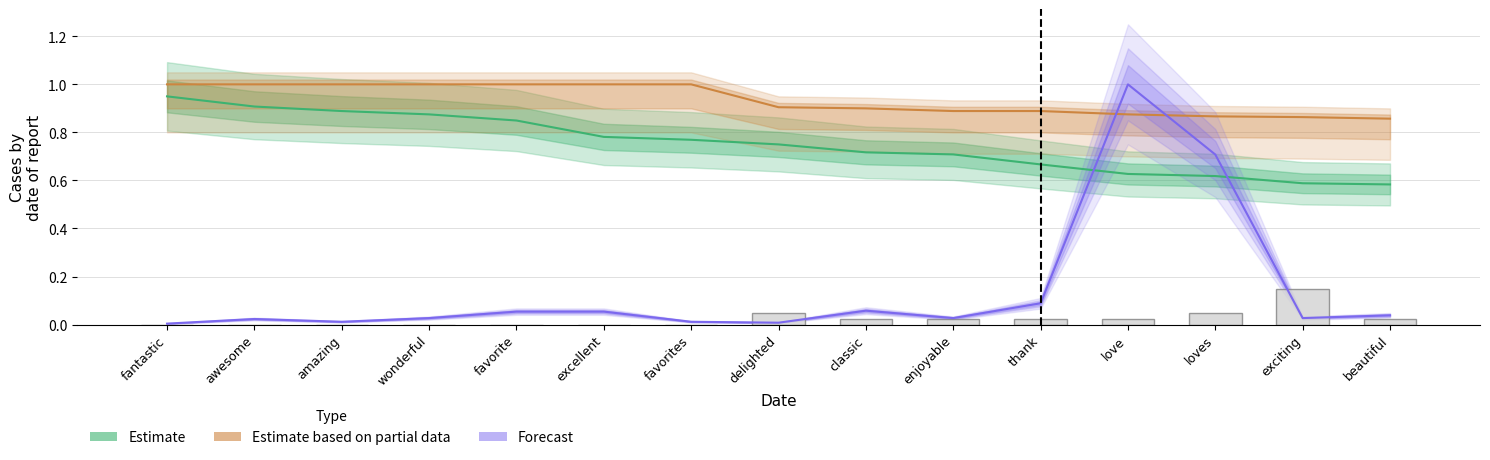

True or false: Estimate based on partial data has a value of 1.2 at delighted.

False